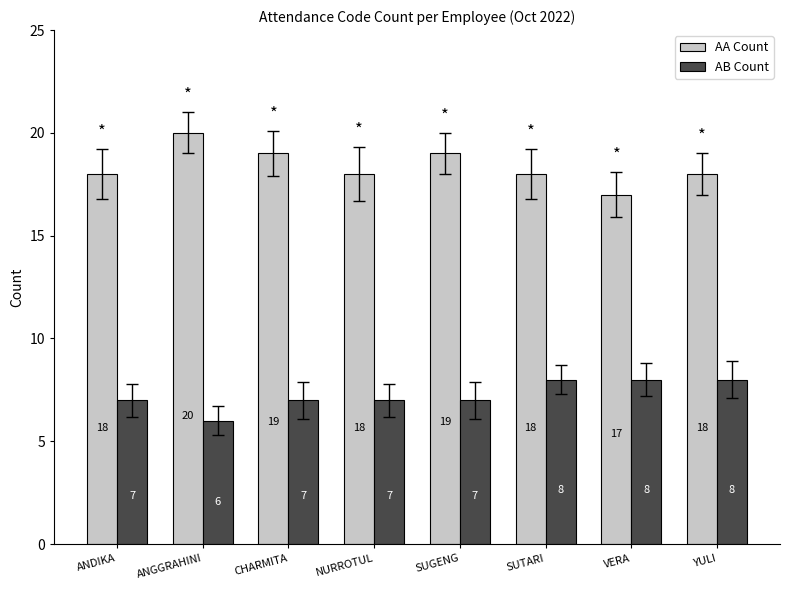

True or false: AA Count has a value of 18 at YULI.

True